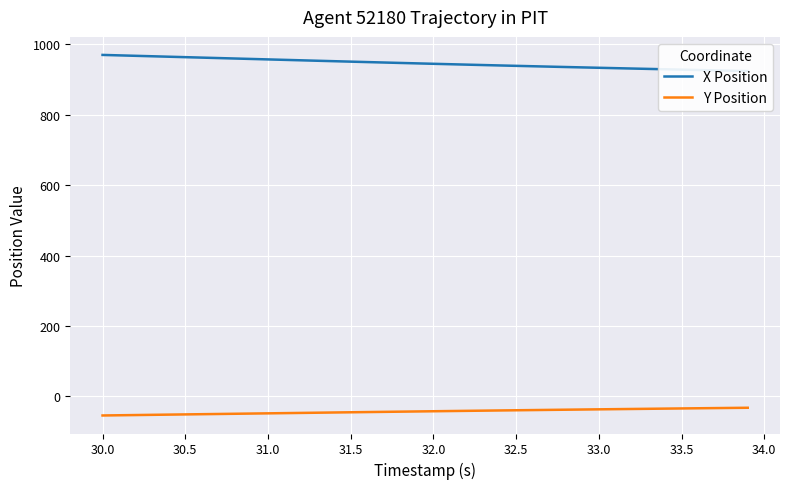

True or false: X Position has more than 2 points higher than both neighbors.

False